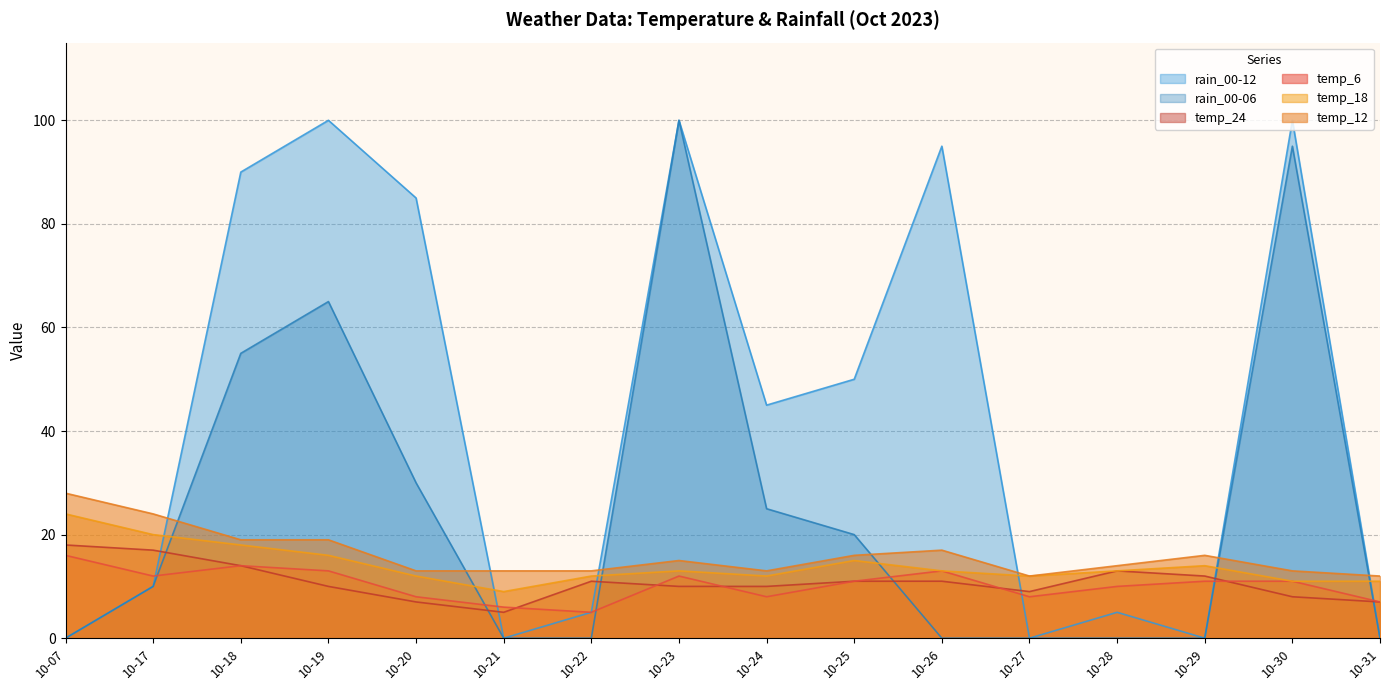

What is the value of the temp_24 point at the 7th from the left?

11